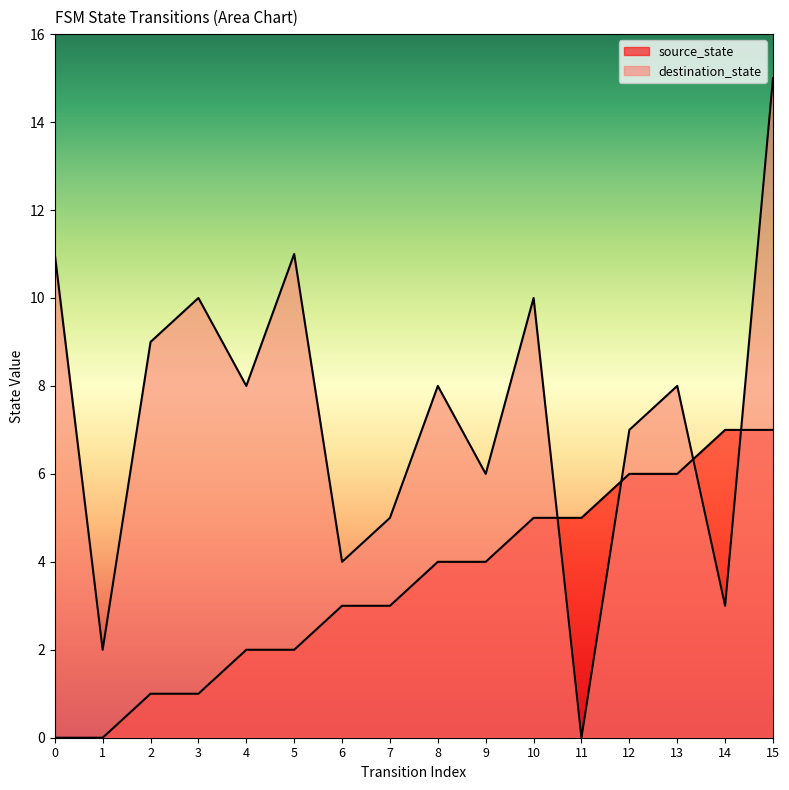

At how many categories does at least one series exceed 8?

6